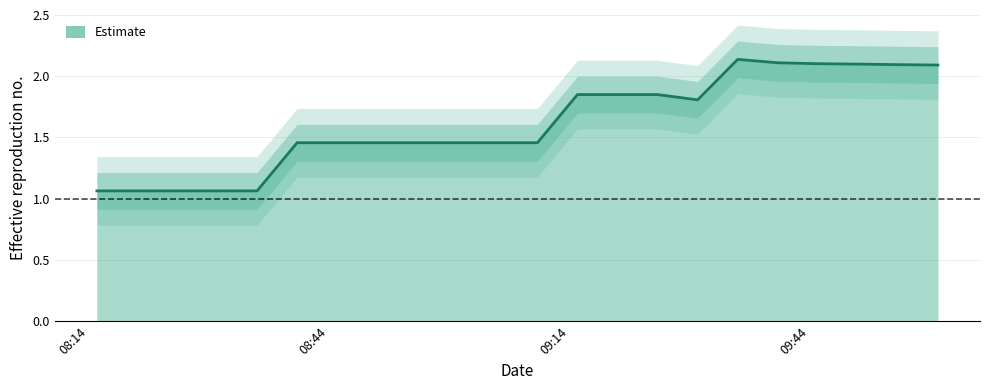

Between 1627637400.0 and 1627638600.0, which is larger?

1627638600.0